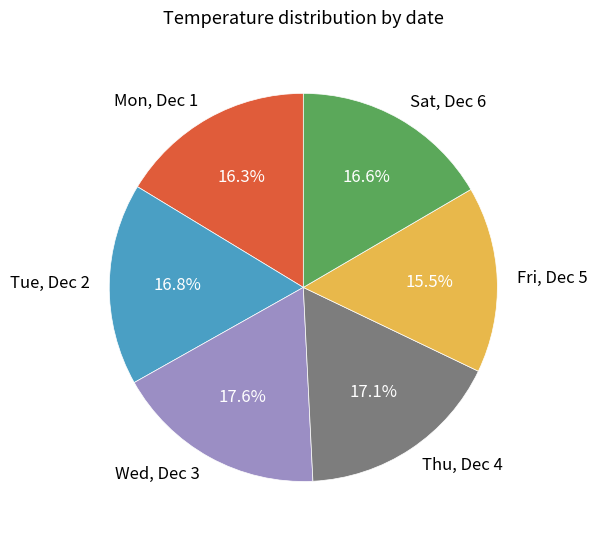

Which has a higher value, Tue, Dec 2 or Fri, Dec 5?

Tue, Dec 2